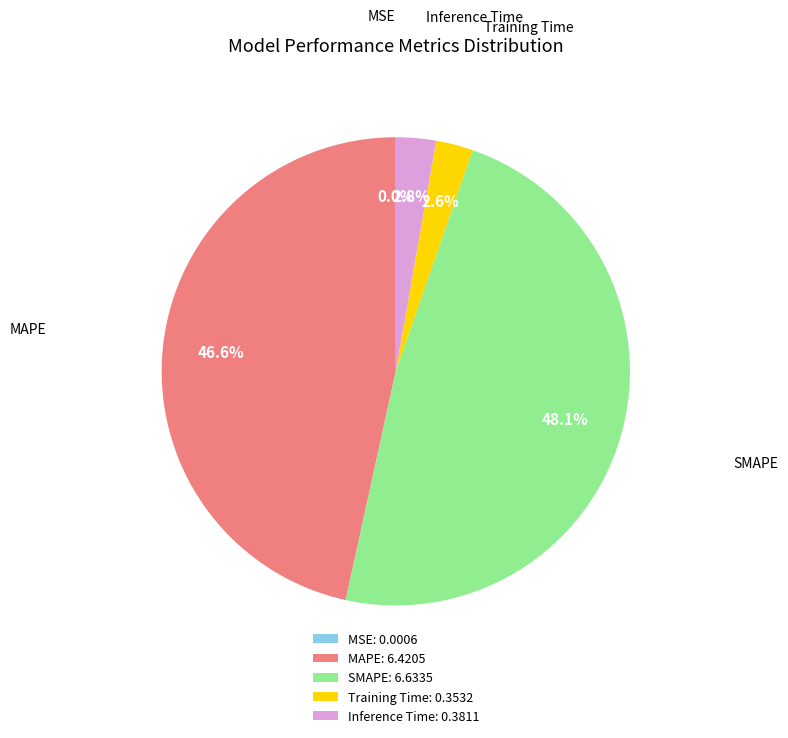

Which slice is the largest?

SMAPE